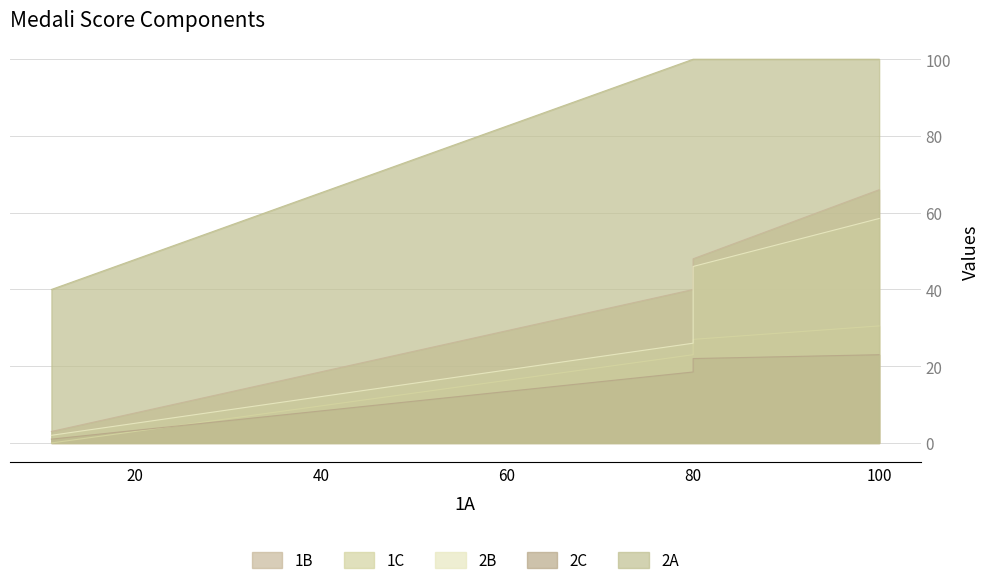

How many lines are shown in the chart?

5